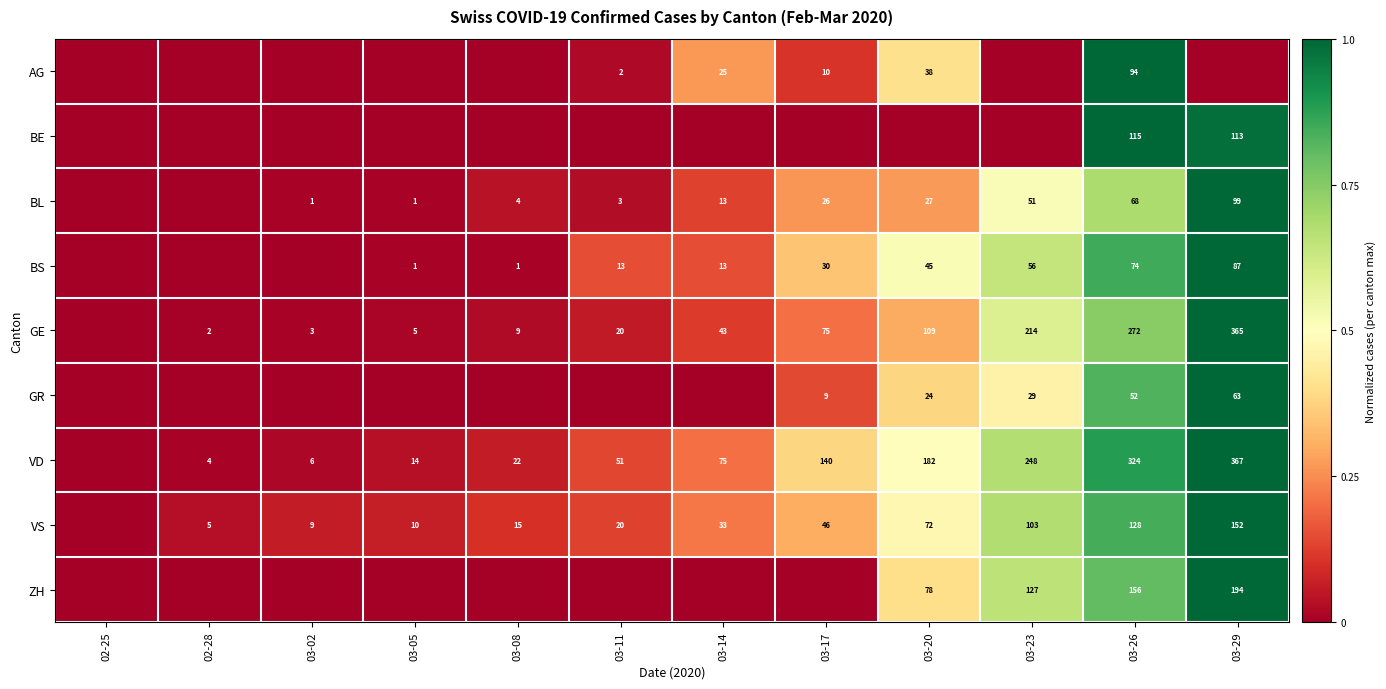

The value of VD at 03-05 is 14. True or false?

True